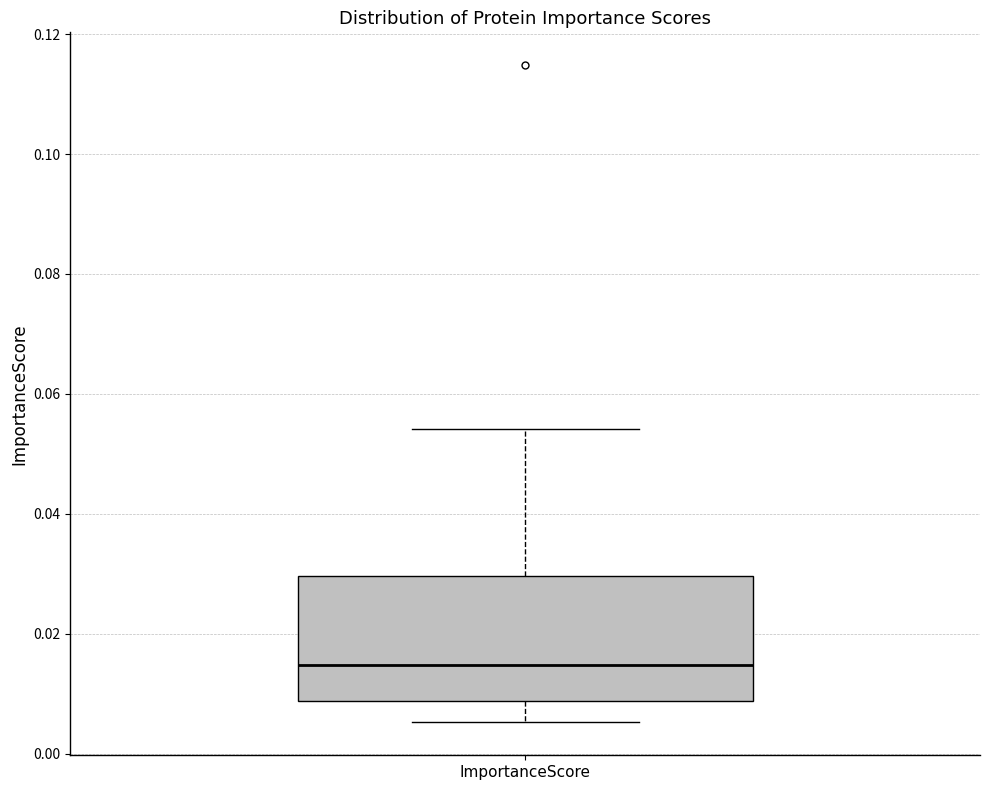

Read this box plot against the y-axis: the position of the median line, the range covered by the box, and the ends of both whiskers. The values are not printed on the chart, so give them approximately, as read against the axis.

median 0.014, box 0.008 to 0.030, whiskers 0.006 to 0.054